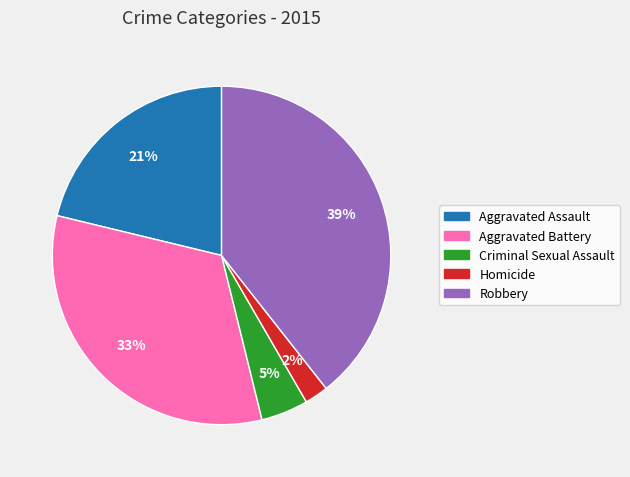

To the nearest percent, what is the difference between the largest and smallest slice percentages?

37%